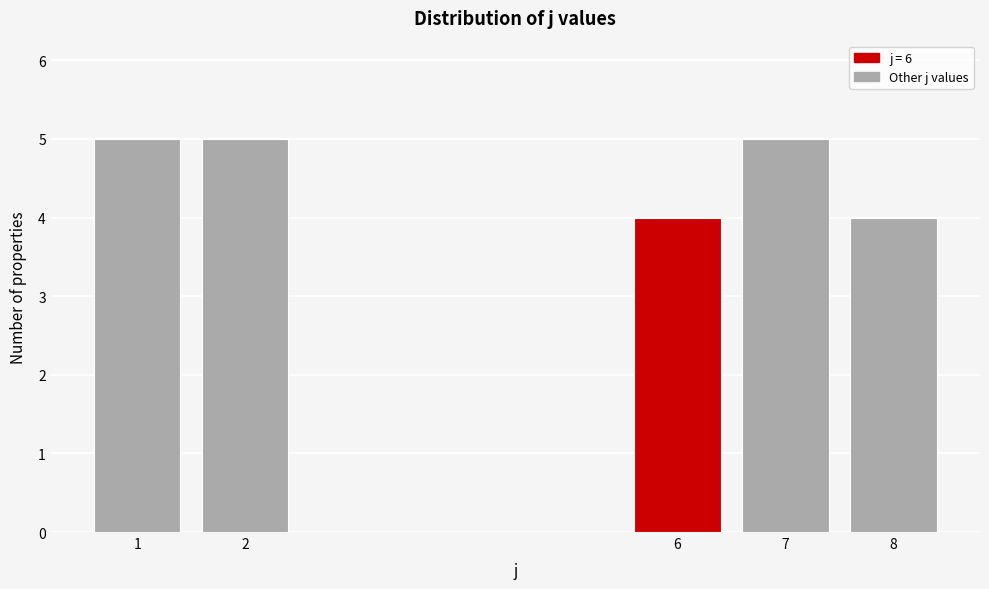

Reading left to right, extract all data points from this chart.

1=5	2=5	6=4	7=5	8=4